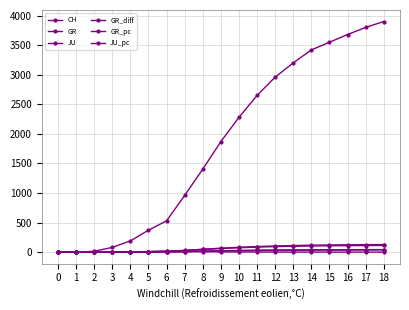

What is the sum of the JU values at 7 and 1?

12